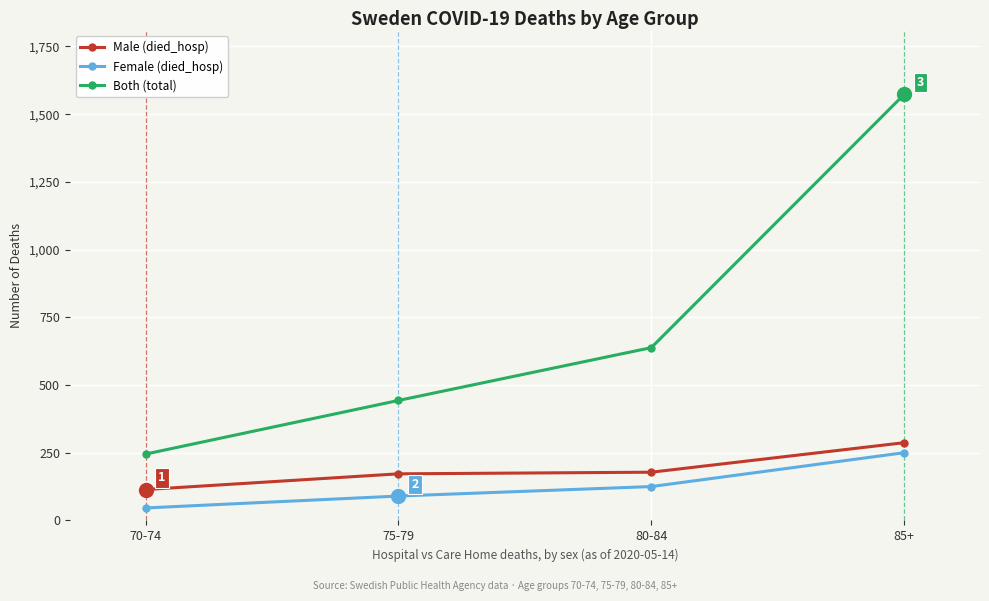

Which series changed the most between 70-74 and 80-84?

Both (total)